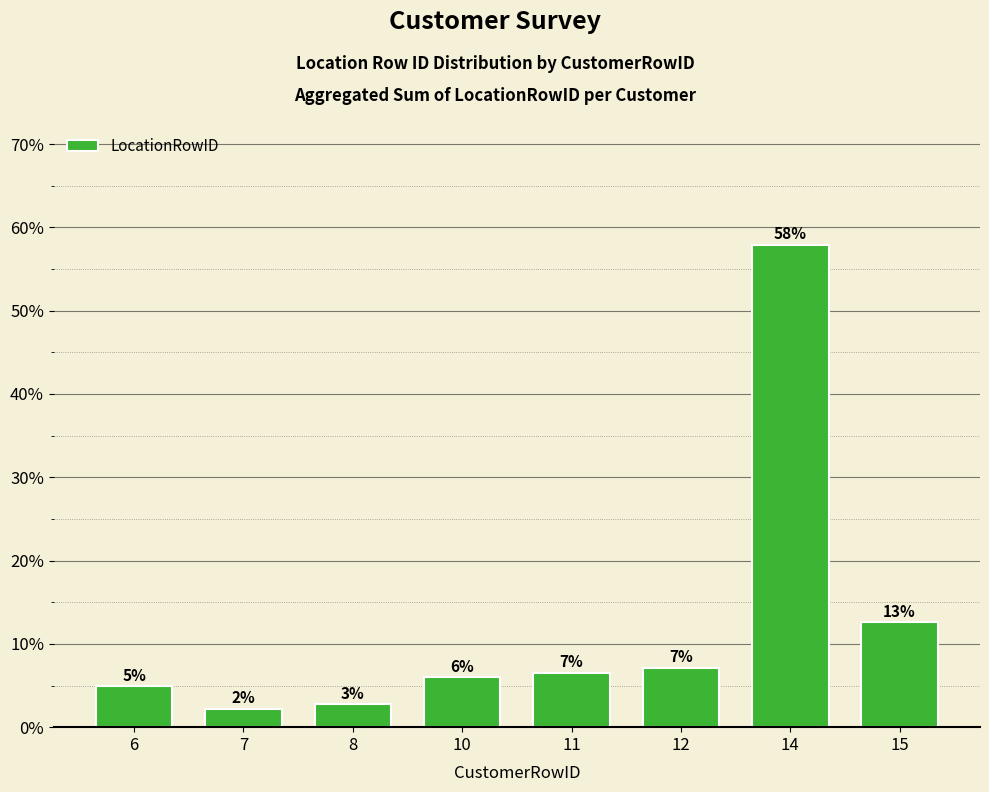

What is the maximum value shown in the chart?

57.9